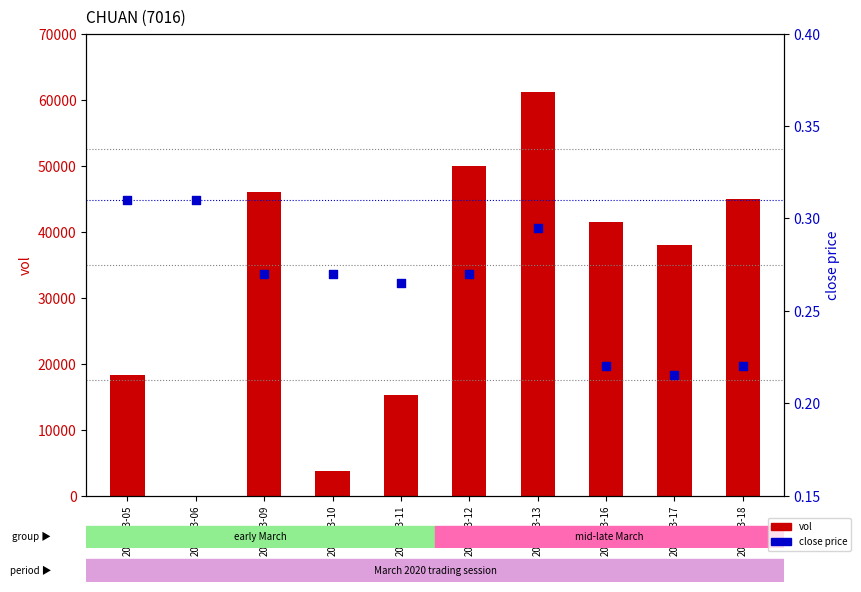

At how many categories does at least one series exceed 54577?

1